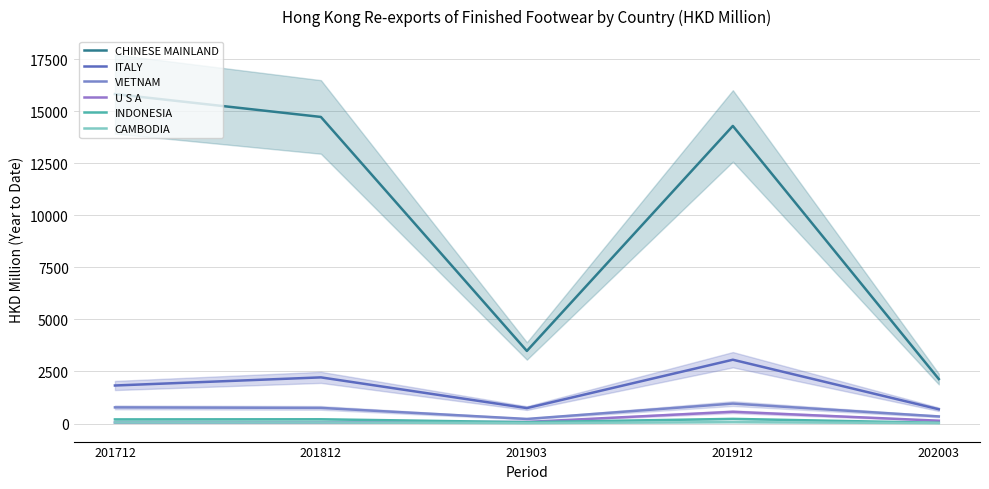

Reading left to right, what are all the values shown in this chart?

CHINESE MAINLAND: 15833.1	14733.8	3487.1	14302.4	2136.8
ITALY: 1826.8	2217.2	740.9	3065.6	685.2
VIETNAM: 775.4	750.6	219.1	958.4	340.3
U S A: 48.0	54.3	75.0	562.9	135.2
INDONESIA: 197.4	203.5	63.1	222.2	34.7
CAMBODIA: 49.0	50.1	21.5	66.7	19.6